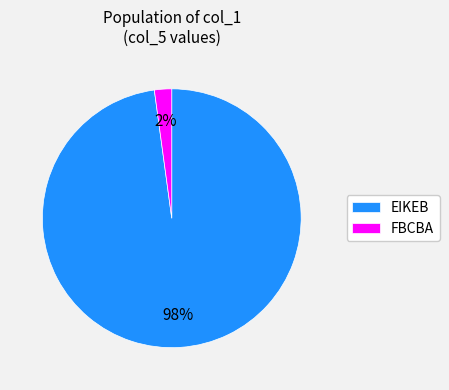

Do EIKEB and FBCBA together represent more than half of the pie?

Yes